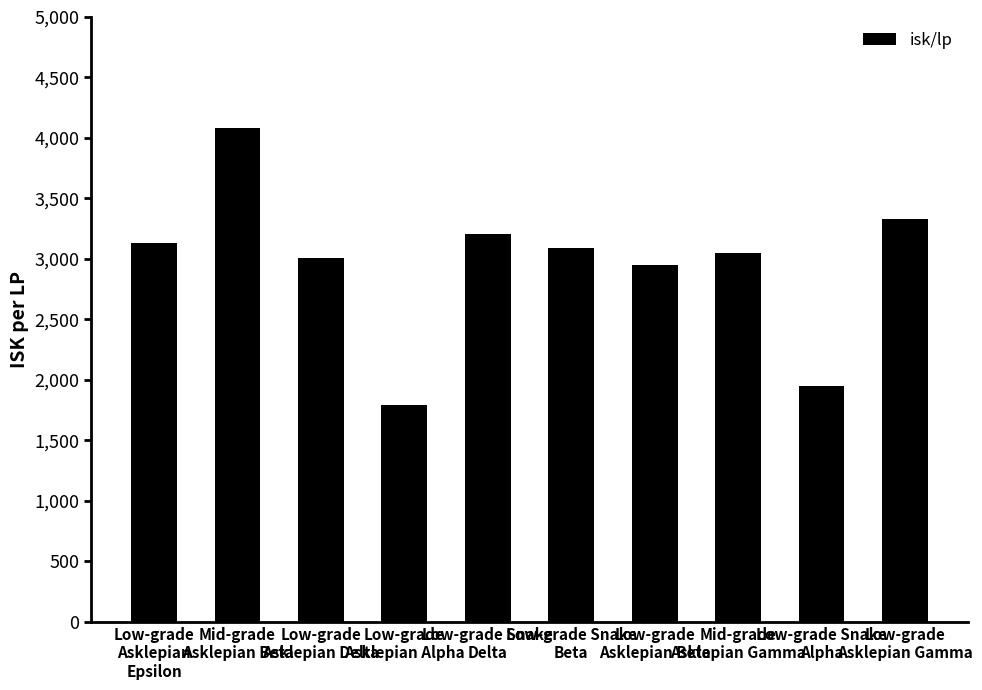

Reading left to right, list all the values displayed in this chart.

3135.7	4080.4	3004.9	1792.5	3204.3	3088.0	2947.0	3045.9	1951.4	3327.5